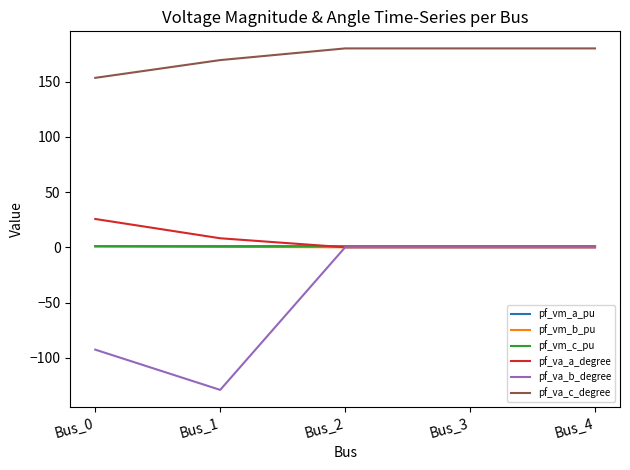

What is the maximum value shown in the chart?

180.0